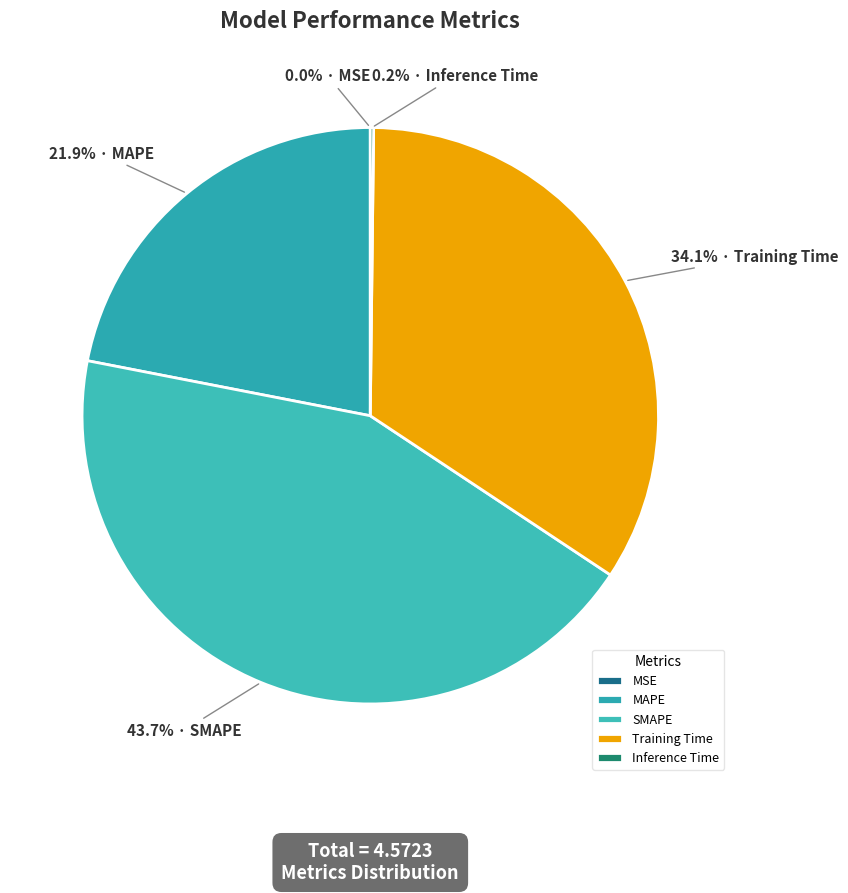

To the nearest percent, what percentage of the pie is Training Time?

34%